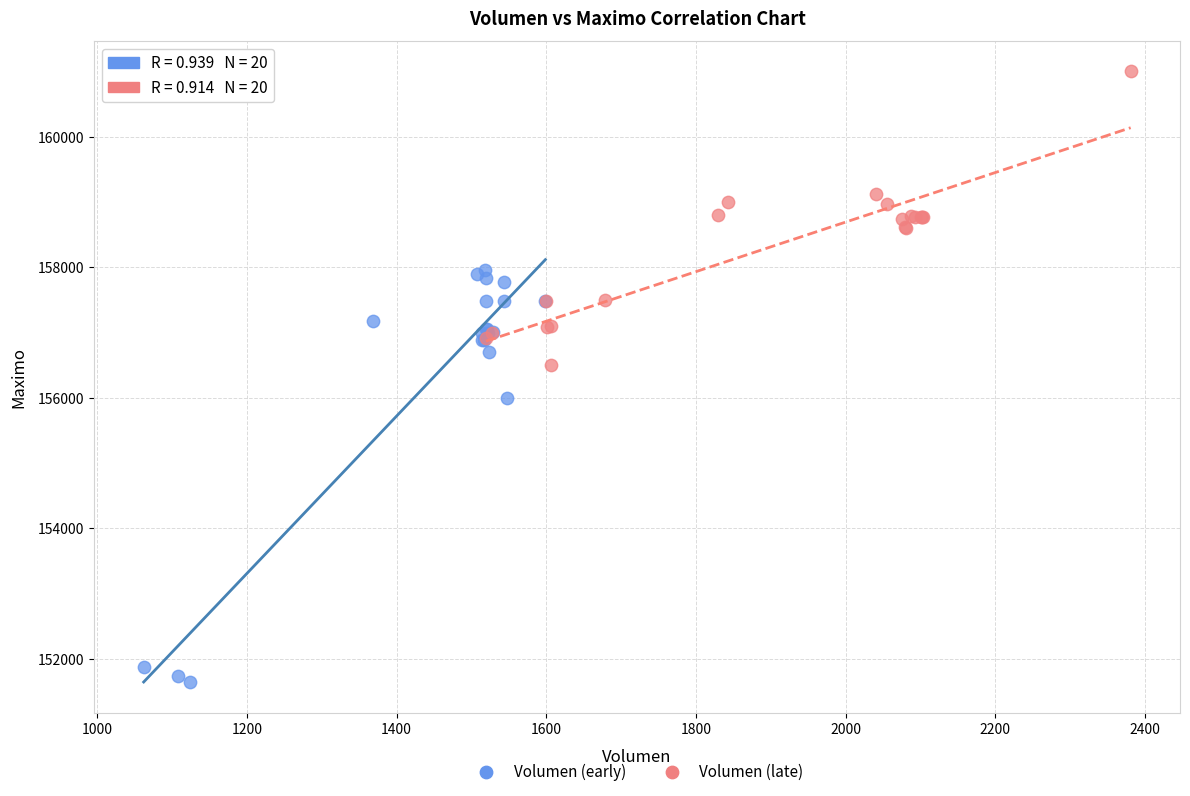

Which series has the widest spread of Y values?

Volumen (early)